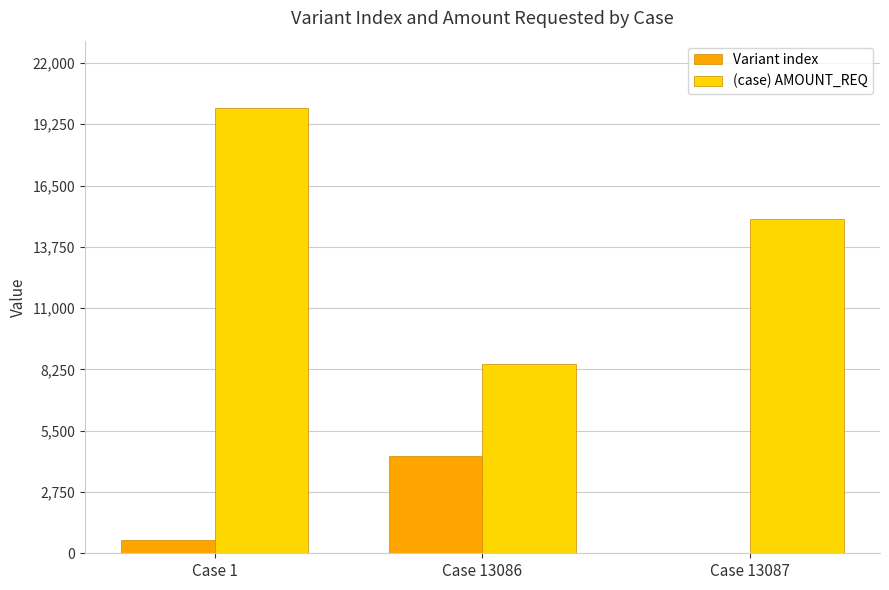

Is the value of (case) AMOUNT_REQ at Case 13086 greater than the value of Variant index at Case 1?

Yes